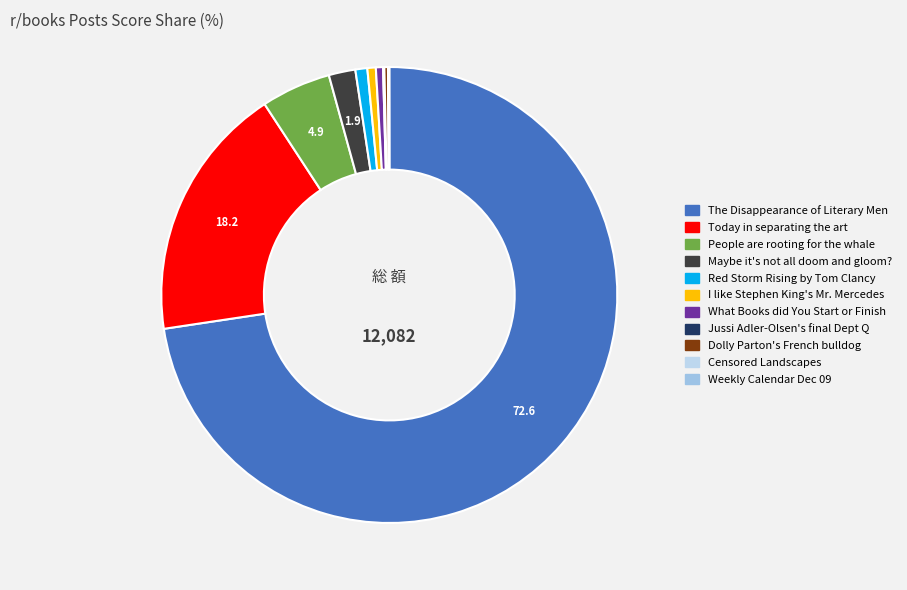

Which category has the smallest portion of the pie?

Weekly Calendar - December 09, 2024